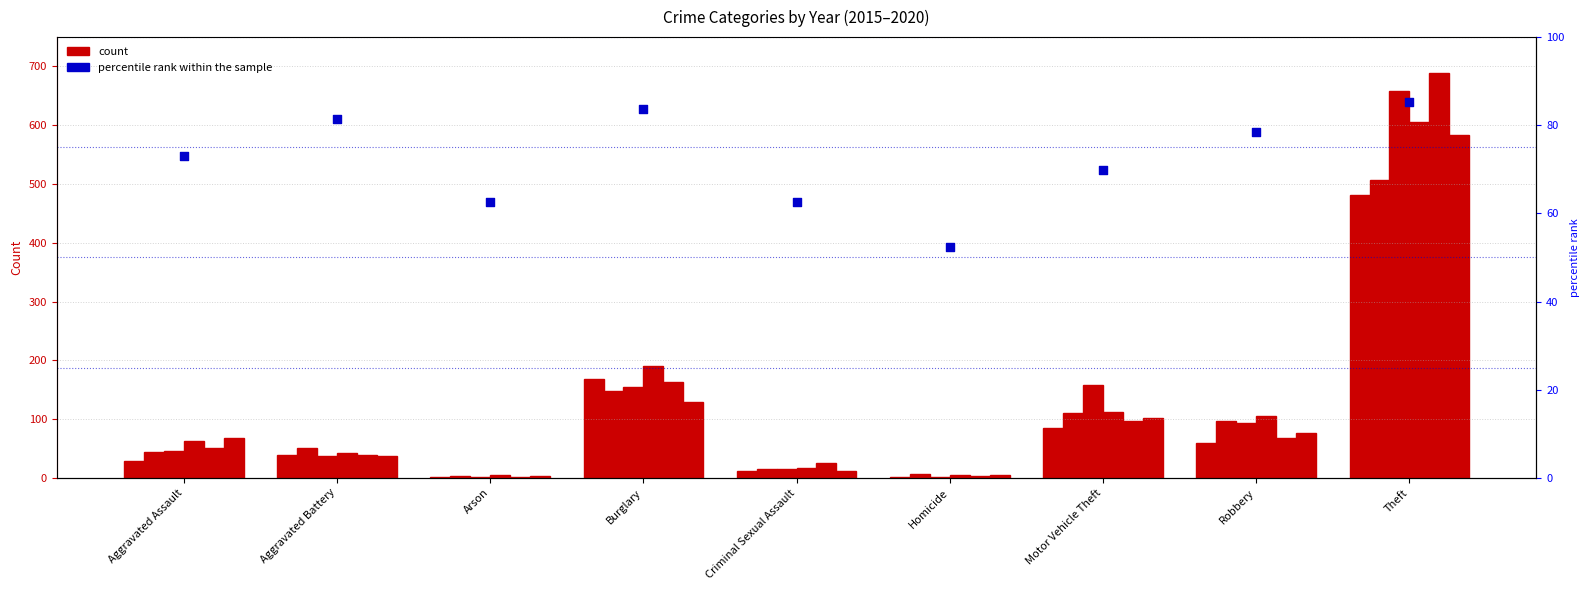

Which has a higher value, Aggravated Battery or Arson?

Aggravated Battery